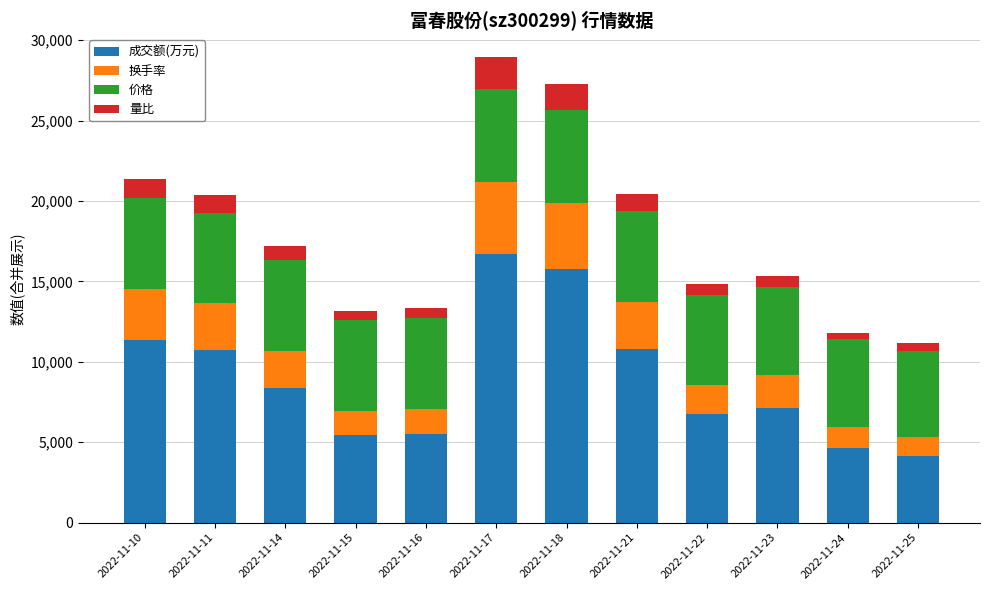

What is the highest value of the 成交额(万元) series?

16692